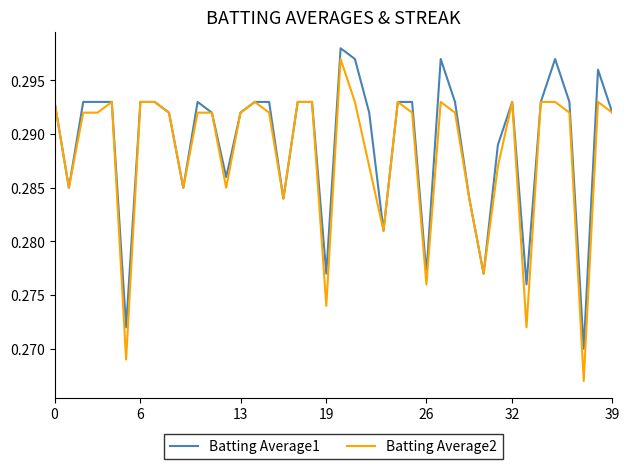

What are all the series names shown in the legend?

Batting Average1, Batting Average2